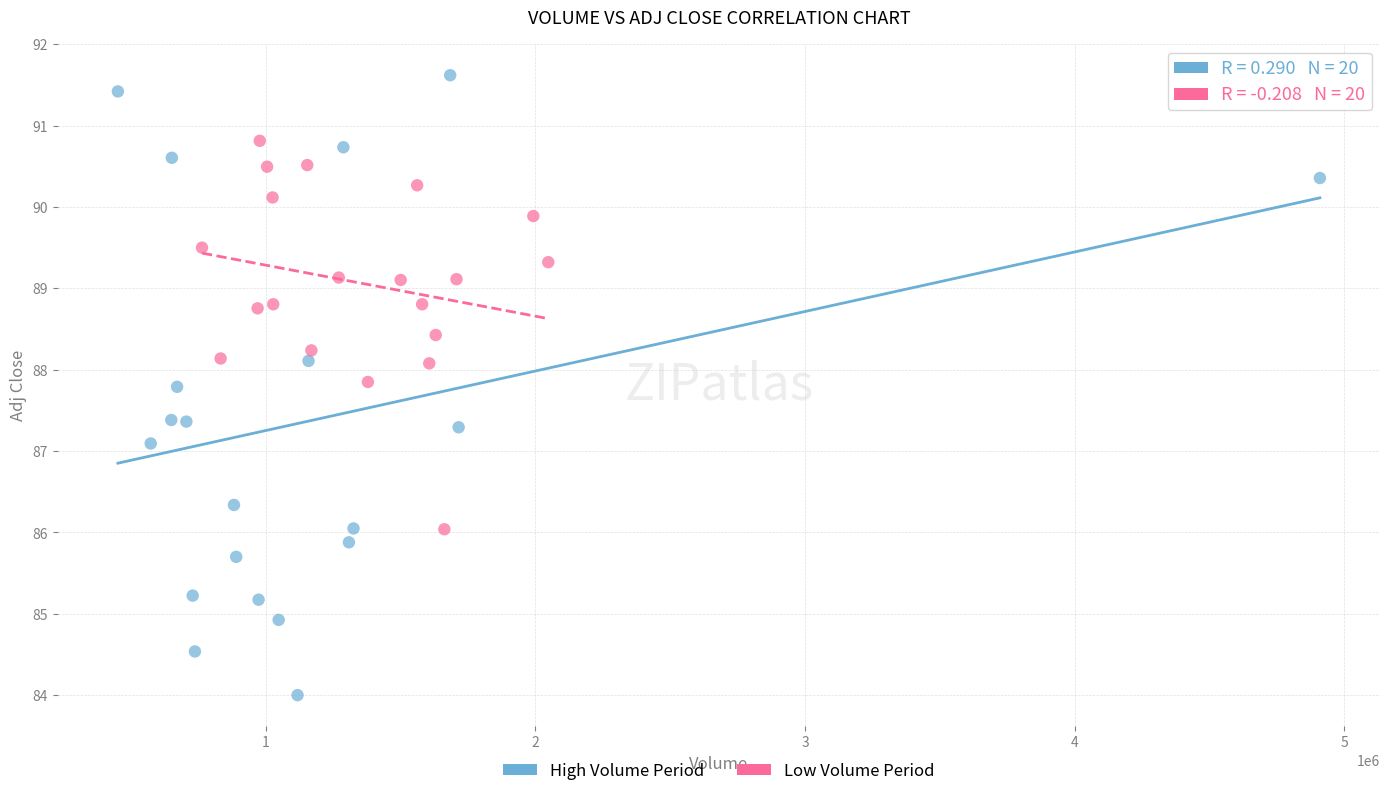

Which series contains the highest Y value?

High Volume Period